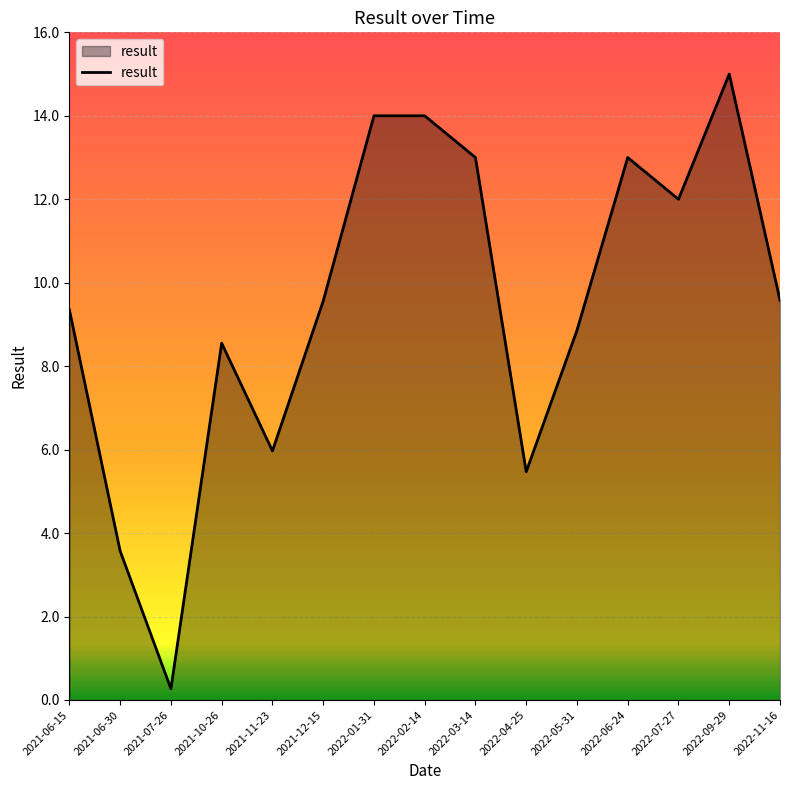

Does the chart have visible grid lines?

Yes